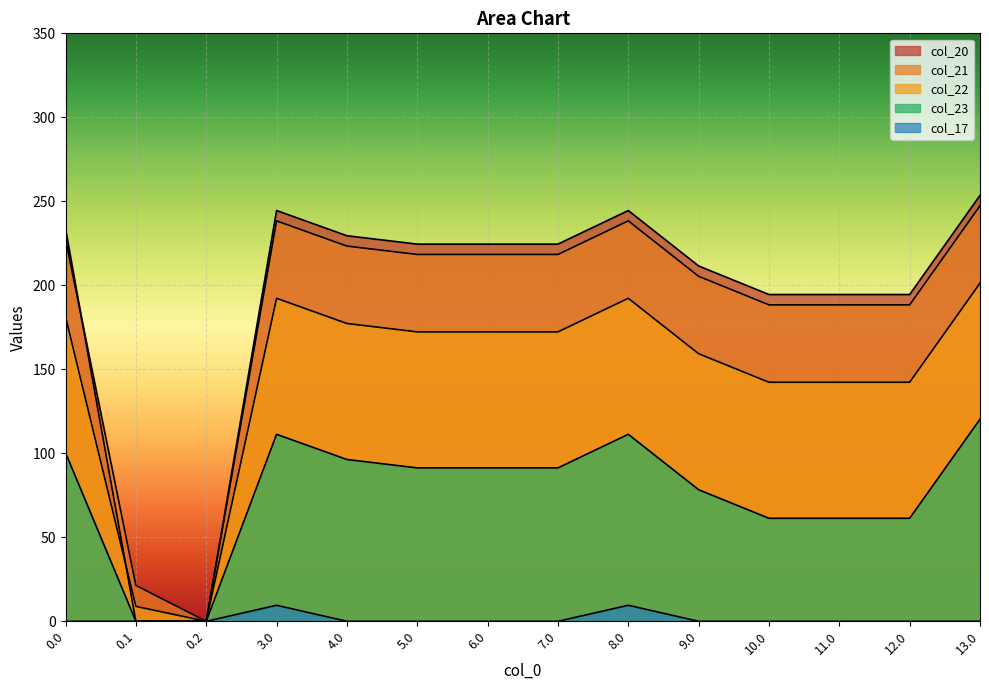

True or false: col_23 has more than 2 interior local peaks.

False